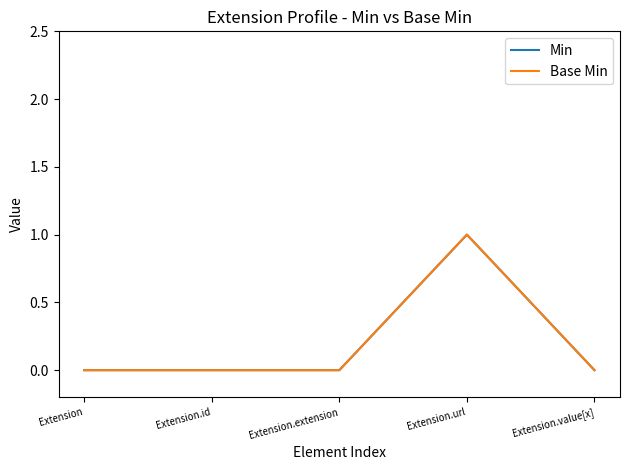

True or false: Min has more than 0 interior local peaks.

True